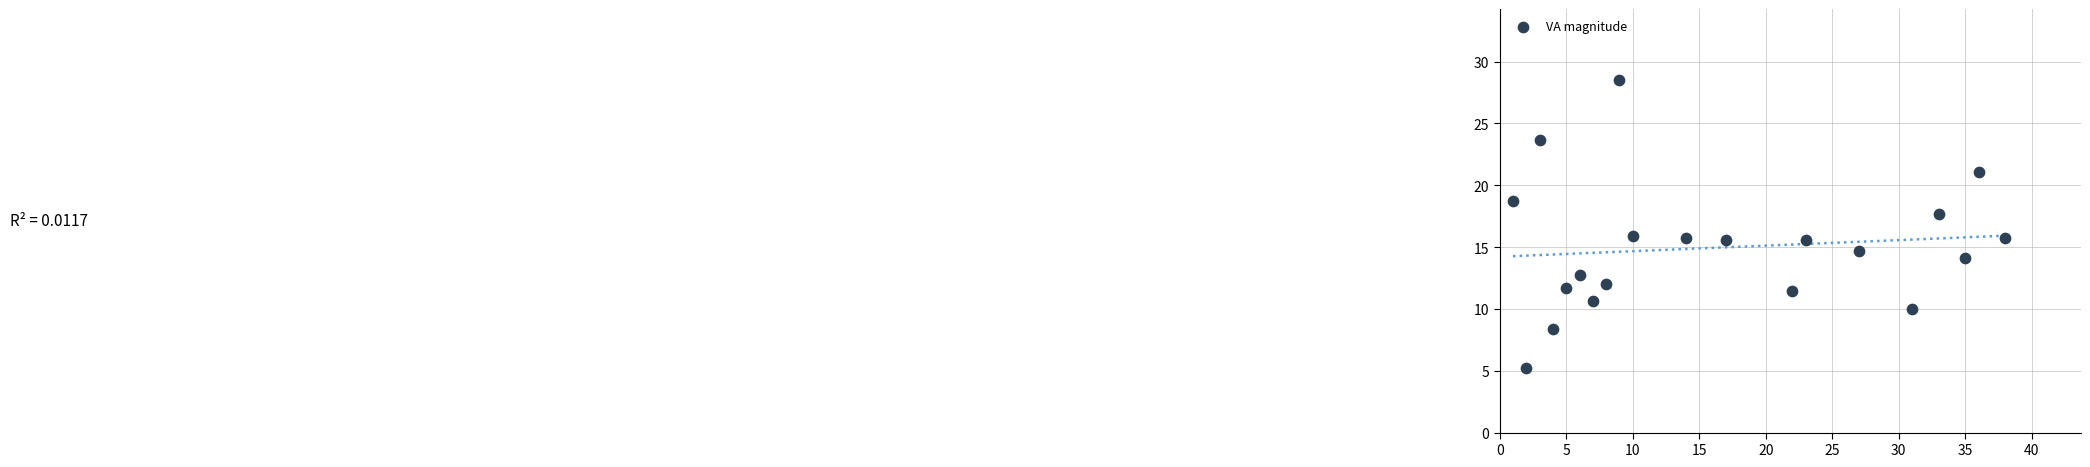

What is the range of X values (max minus min)?

37.0